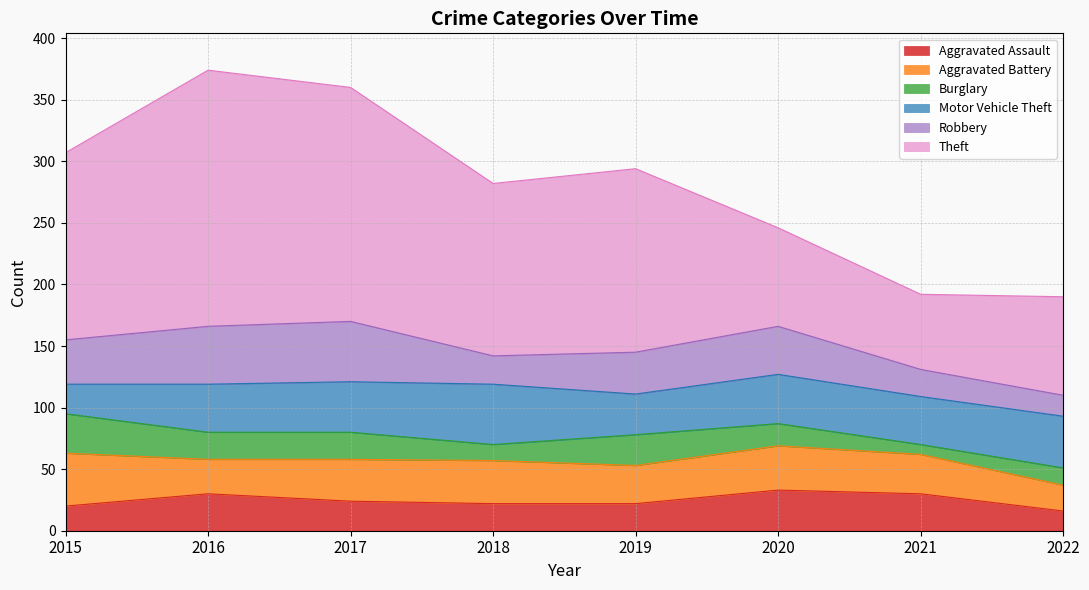

Between 2022 and 2019, which is larger?

2019